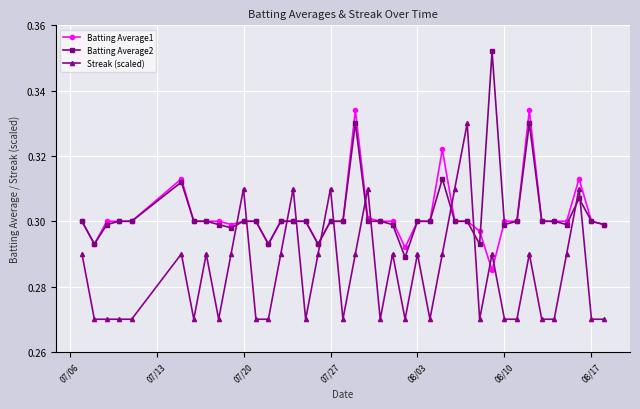

Count the Batting Average2 values in the range 0 to 1.

40